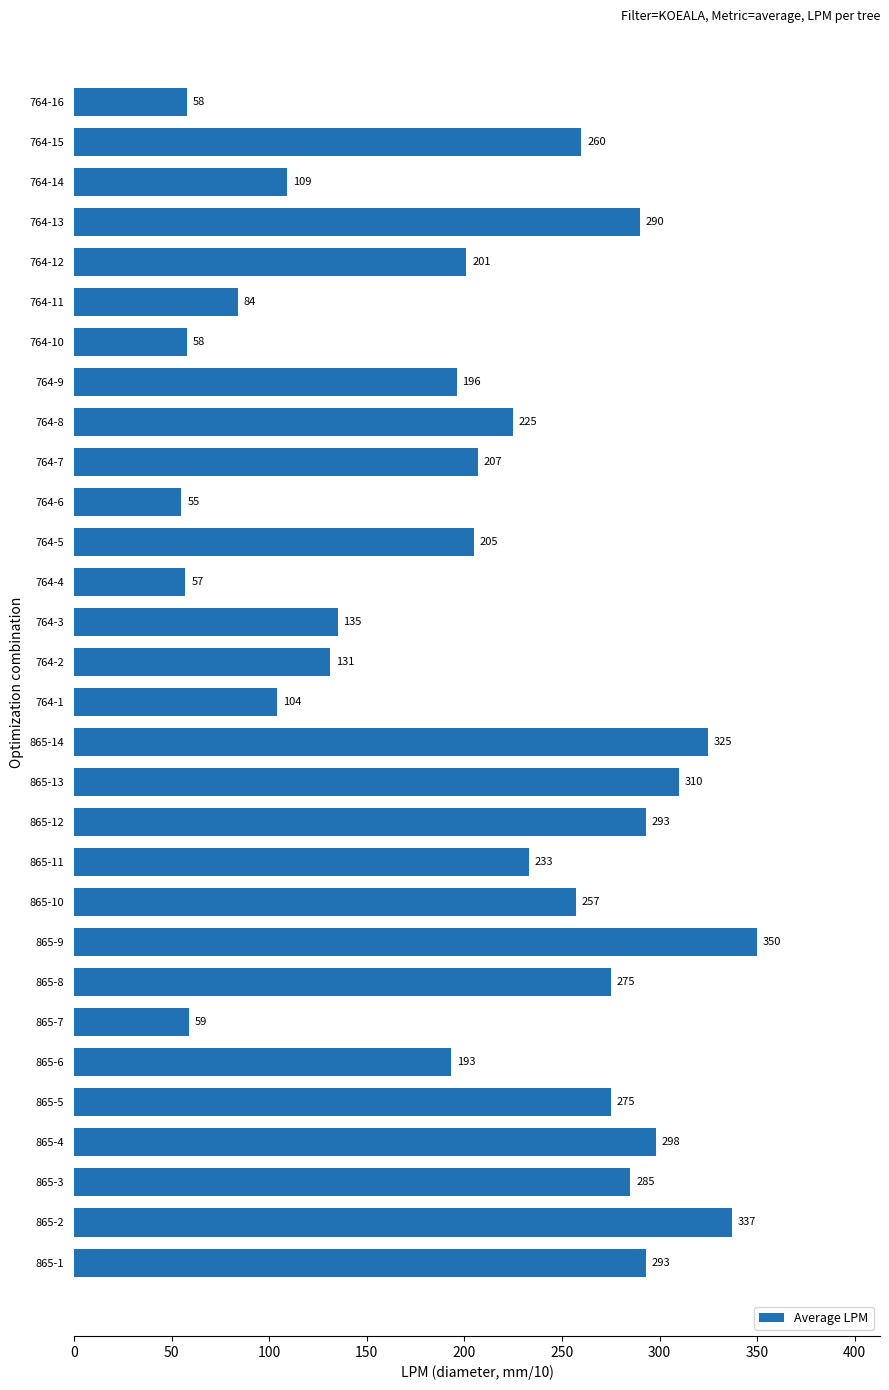

Which category has the highest value across all series?

865-9